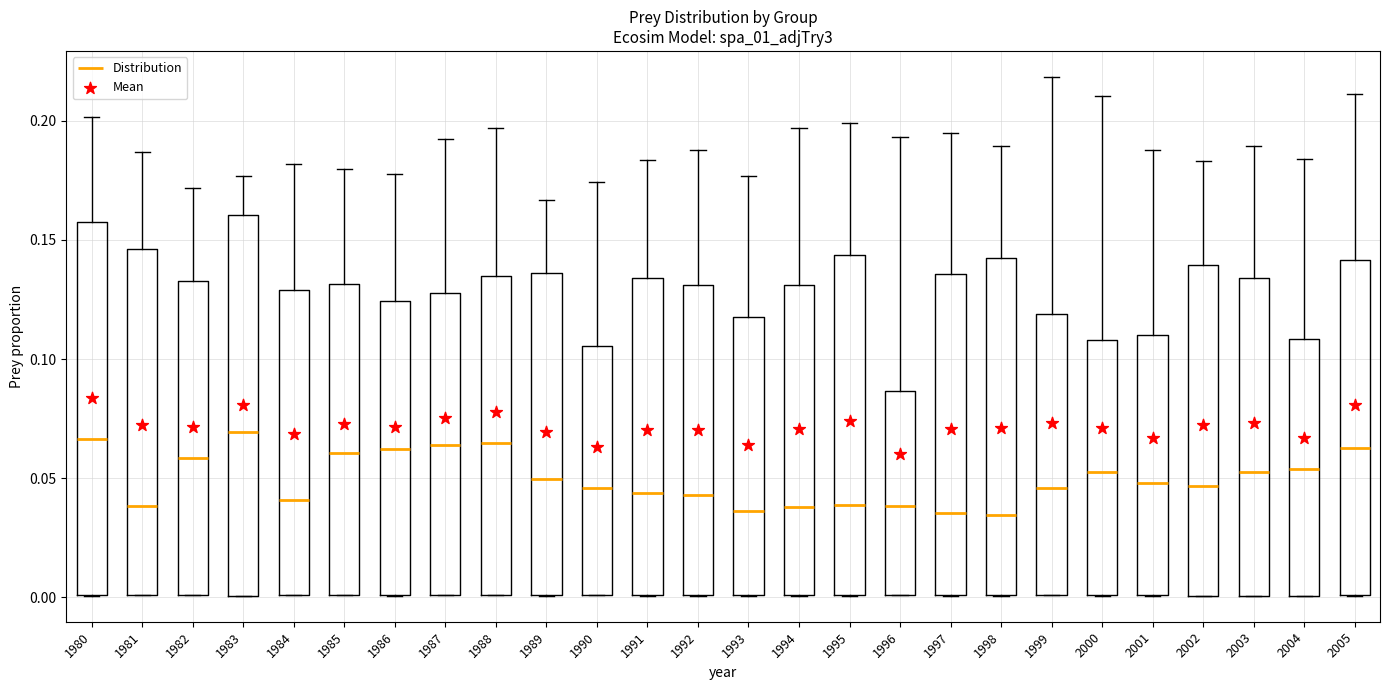

Reading left to right, transcribe this box plot: for each box, give where its median line is, the range the box spans, and where its two whiskers end, as read against the y-axis. The values are not printed on the chart, so give them approximately, as read against the axis.

1980: median 0.065, box 0.000 to 0.160, whiskers 0.000 to 0.200
1981: median 0.040, box 0.000 to 0.145, whiskers 0.000 to 0.185
1982: median 0.060, box 0.000 to 0.135, whiskers 0.000 to 0.170
1983: median 0.070, box 0.000 to 0.160, whiskers 0.000 to 0.175
1984: median 0.040, box 0.000 to 0.130, whiskers 0.000 to 0.180
1985: median 0.060, box 0.000 to 0.130, whiskers 0.000 to 0.180
1986: median 0.060, box 0.000 to 0.125, whiskers 0.000 to 0.180
1987: median 0.065, box 0.000 to 0.130, whiskers 0.000 to 0.190
1988: median 0.065, box 0.000 to 0.135, whiskers 0.000 to 0.195
1989: median 0.050, box 0.000 to 0.135, whiskers 0.000 to 0.165
1990: median 0.045, box 0.000 to 0.105, whiskers 0.000 to 0.175
1991: median 0.045, box 0.000 to 0.135, whiskers 0.000 to 0.185
1992: median 0.045, box 0.000 to 0.130, whiskers 0.000 to 0.190
1993: median 0.035, box 0.000 to 0.120, whiskers 0.000 to 0.175
1994: median 0.040, box 0.000 to 0.130, whiskers 0.000 to 0.195
1995: median 0.040, box 0.000 to 0.145, whiskers 0.000 to 0.200
1996: median 0.040, box 0.000 to 0.085, whiskers 0.000 to 0.195
1997: median 0.035, box 0.000 to 0.135, whiskers 0.000 to 0.195
1998: median 0.035, box 0.000 to 0.140, whiskers 0.000 to 0.190
1999: median 0.045, box 0.000 to 0.120, whiskers 0.000 to 0.220
2000: median 0.055, box 0.000 to 0.110, whiskers 0.000 to 0.210
2001: median 0.050, box 0.000 to 0.110, whiskers 0.000 to 0.190
2002: median 0.045, box 0.000 to 0.140, whiskers 0.000 to 0.185
2003: median 0.055, box 0.000 to 0.135, whiskers 0.000 to 0.190
2004: median 0.055, box 0.000 to 0.110, whiskers 0.000 to 0.185
2005: median 0.065, box 0.000 to 0.140, whiskers 0.000 to 0.210